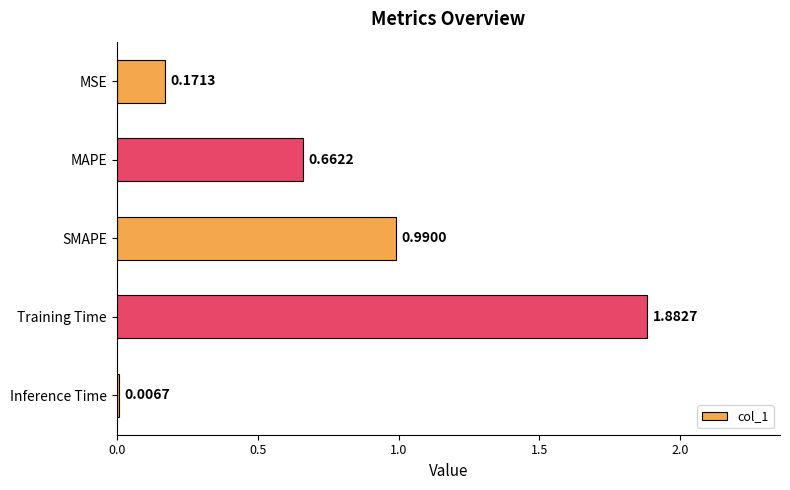

Are the bars horizontal?

Yes